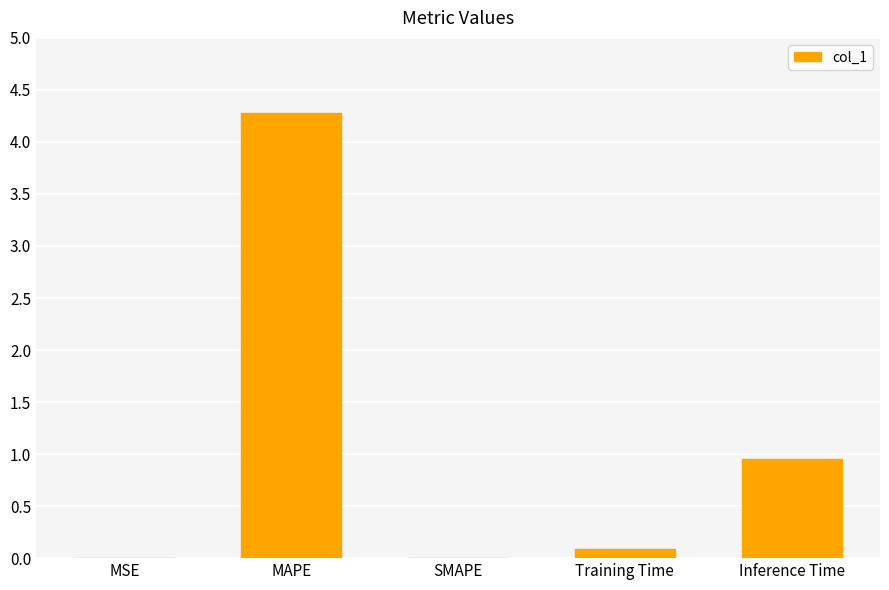

Are the bars horizontal?

No